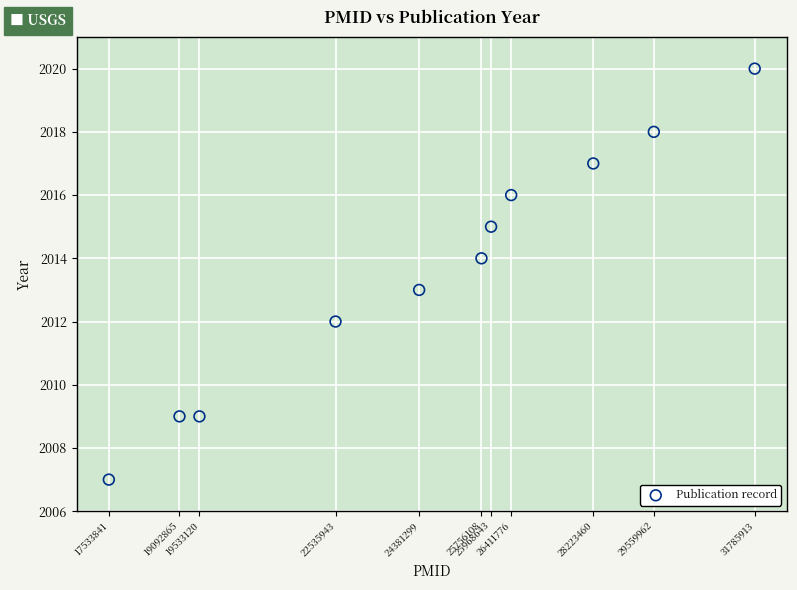

What is the average Y value?

2014